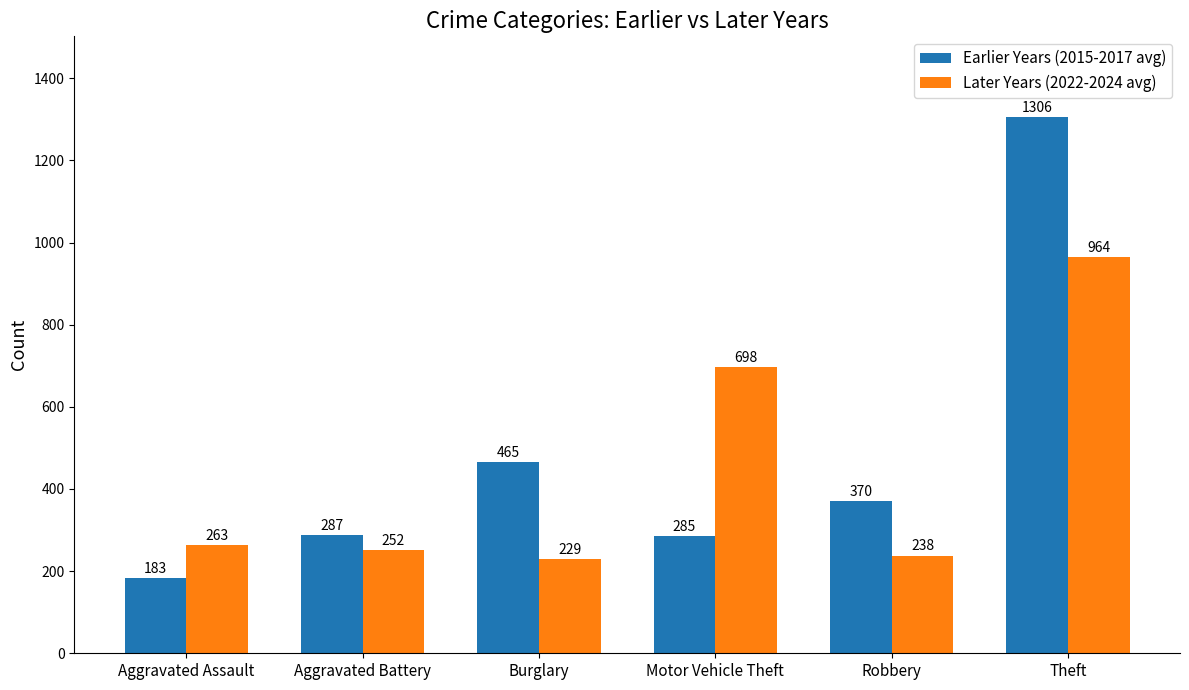

What position from the right is Motor Vehicle Theft?

3